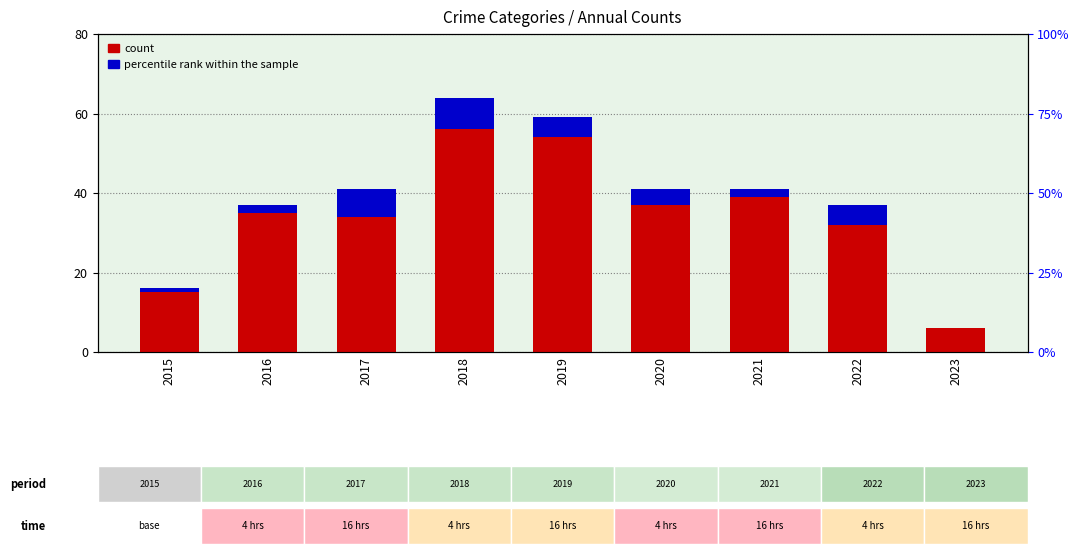

What is the total value across all series at 2023?

6